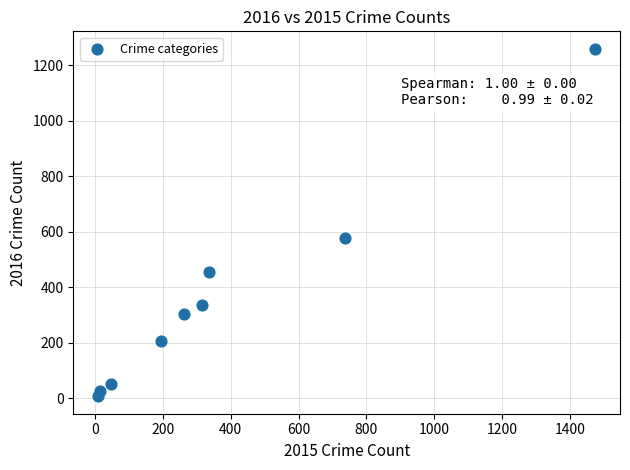

What Y value in the scatter plot is closest to 633?

576